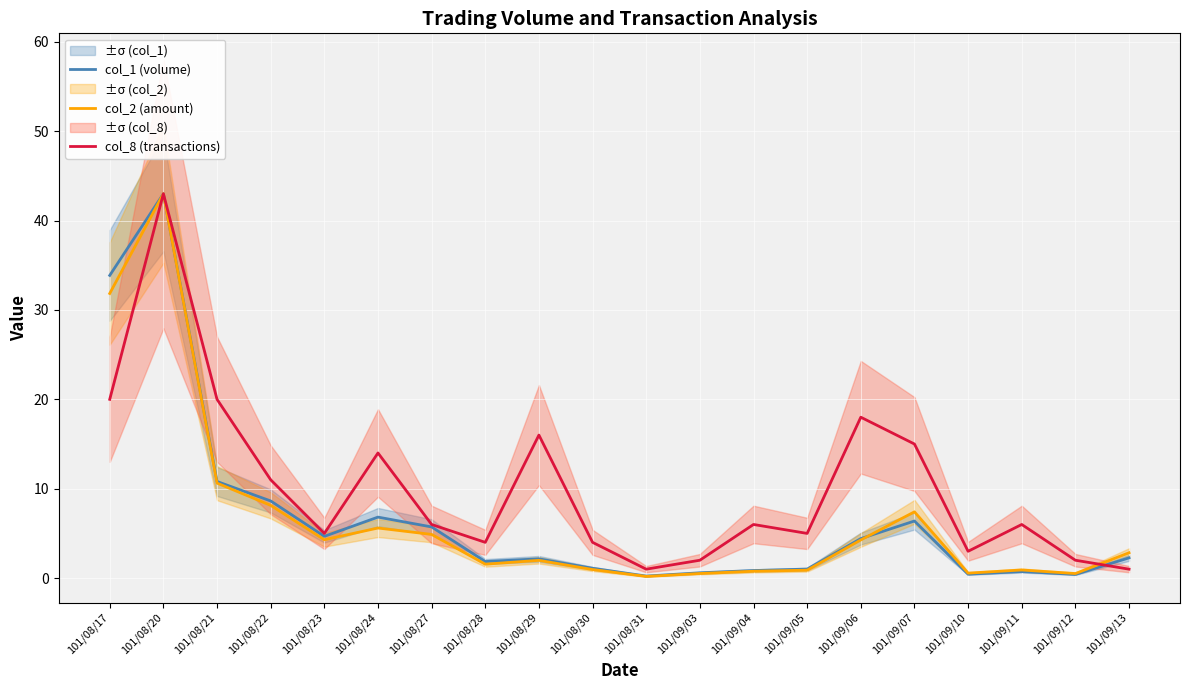

At which category does col_8 (transactions) reach its first local valley?

101/08/23